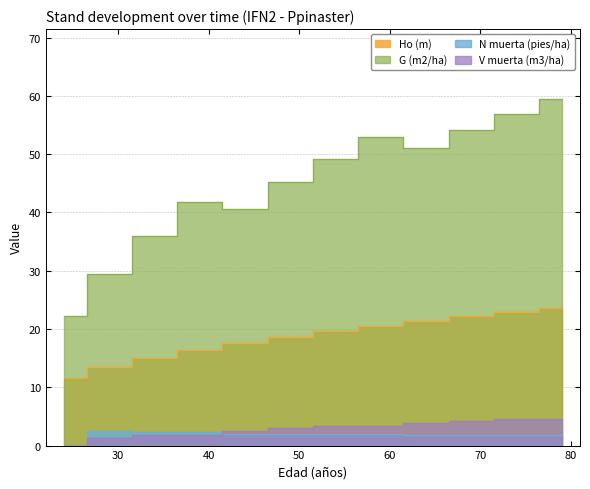

True or false: Ho (m) and G (m2/ha) intersect in this chart.

False